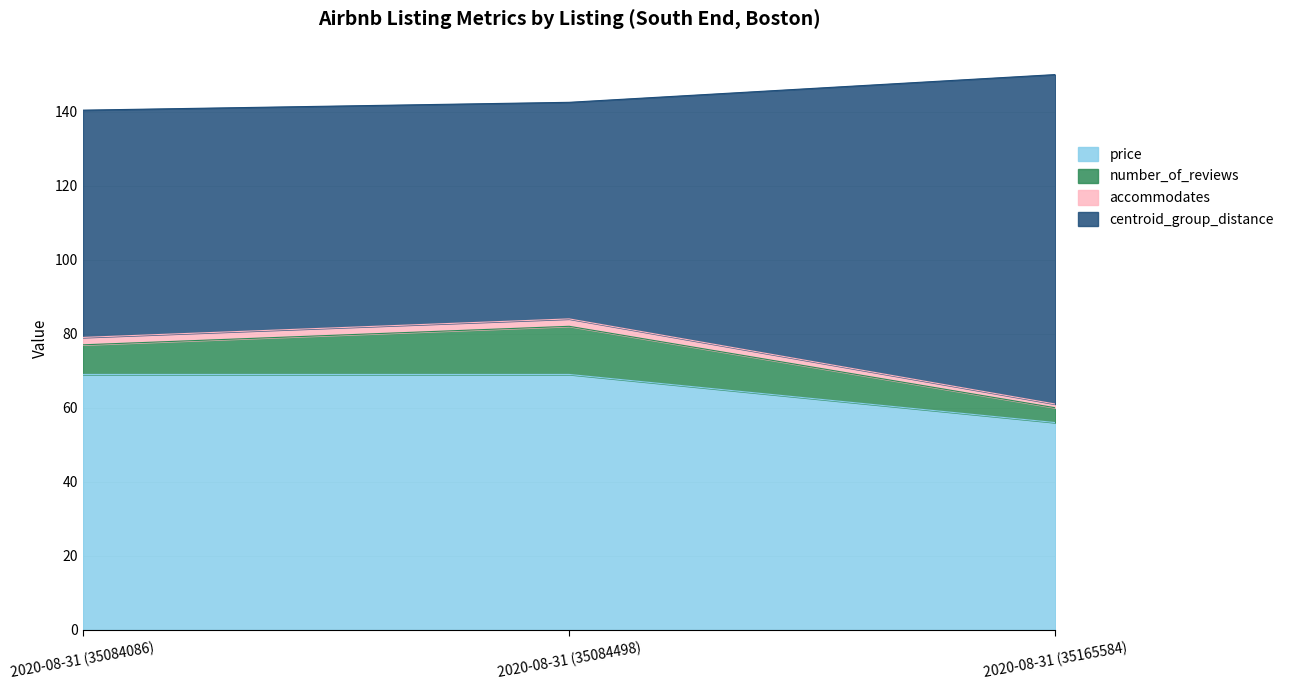

Which label corresponds to the smallest value in the chart?

2020-08-31 (35165584)